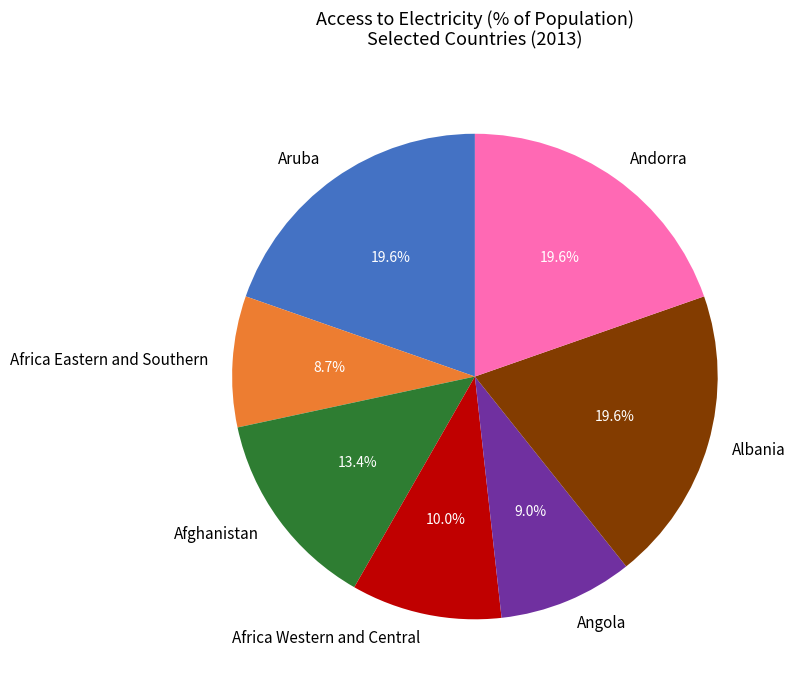

Does Afghanistan represent more than half of the total?

No